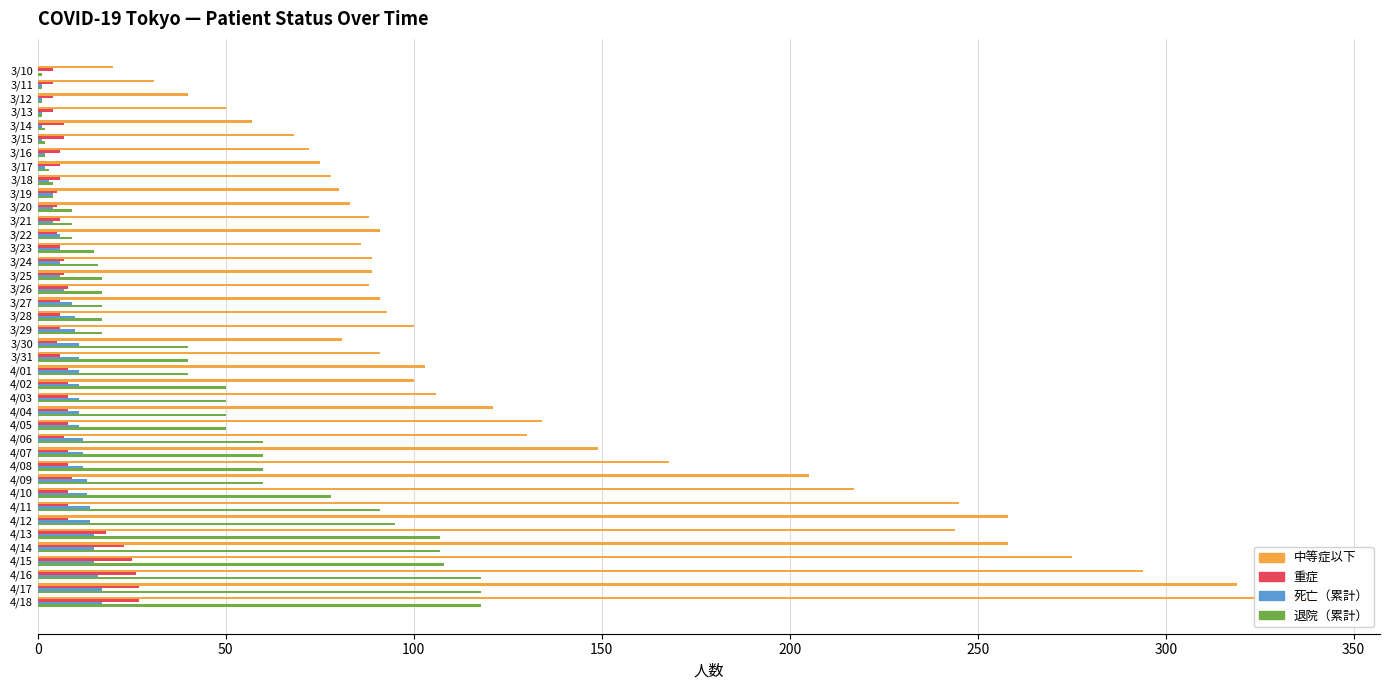

The value of 退院（累計） at 3/18 is 1. True or false?

False